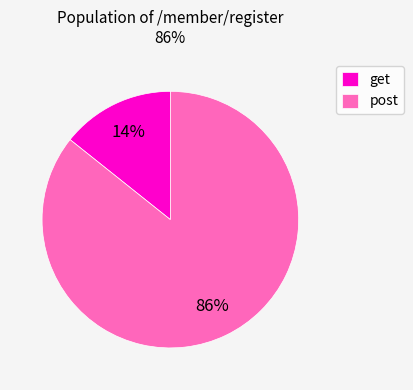

To the nearest percent, what portion does post represent?

86%